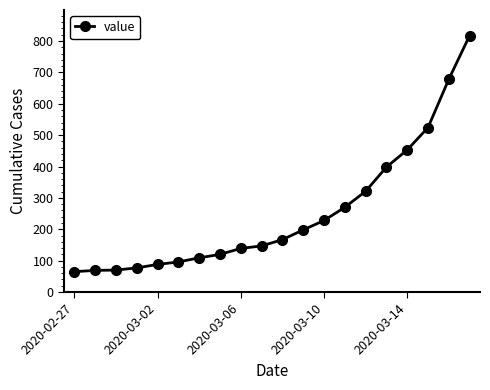

What is the sum of all values?

5034